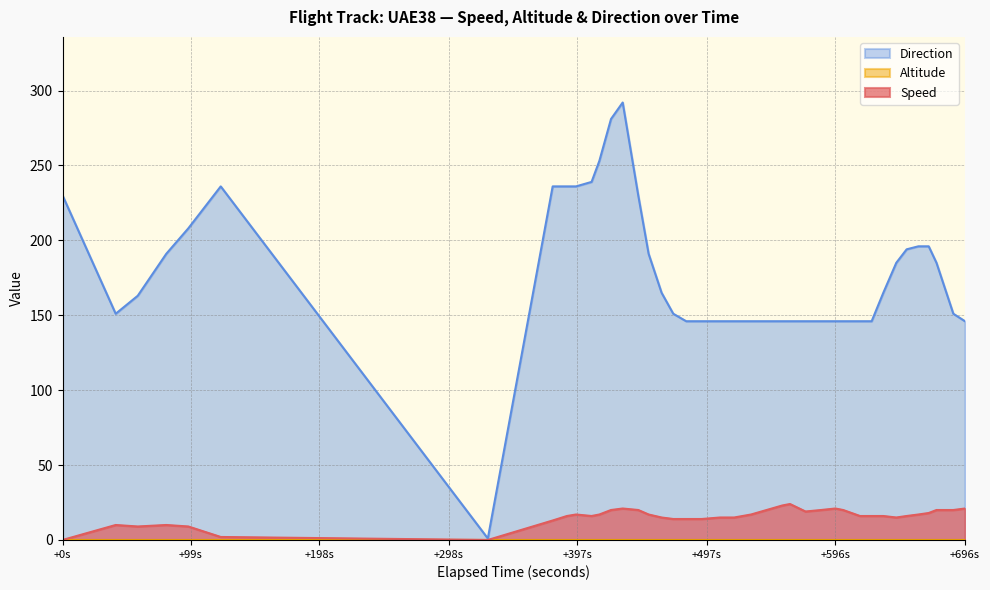

Which series has the widest spread of values?

Direction